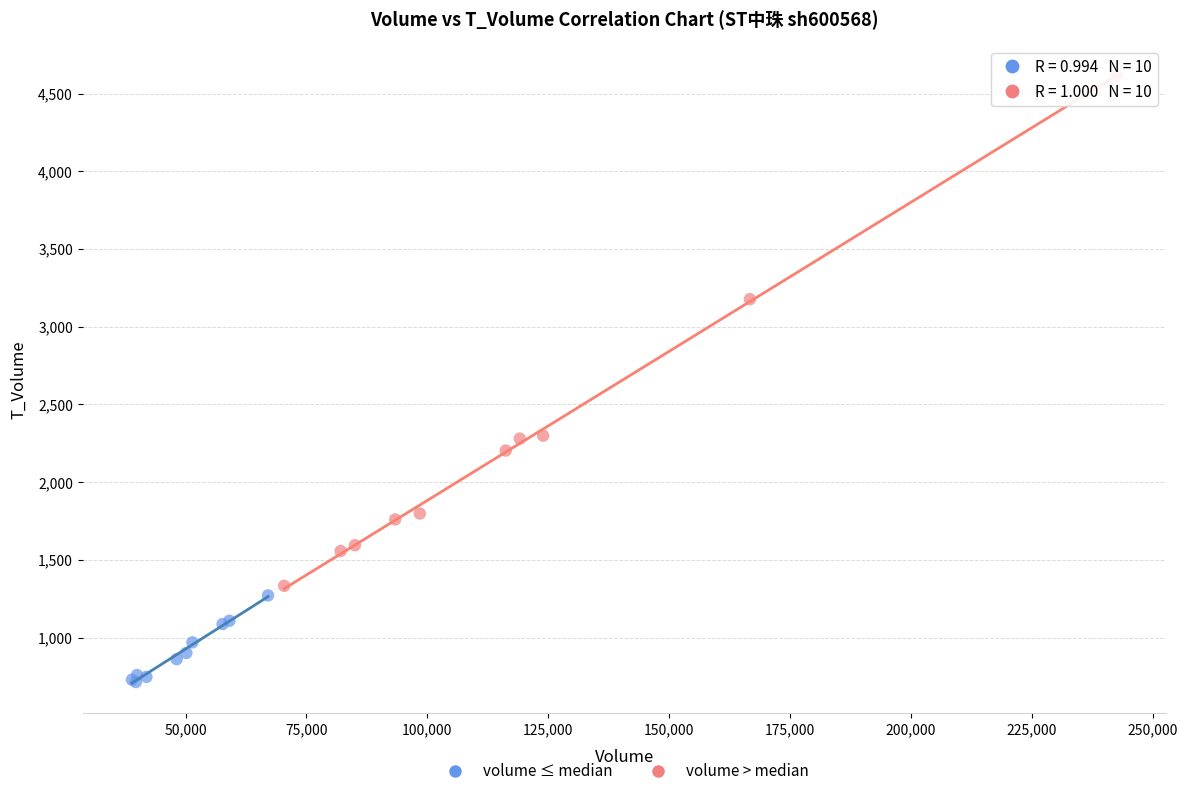

Which series contains the highest Y value?

volume > median